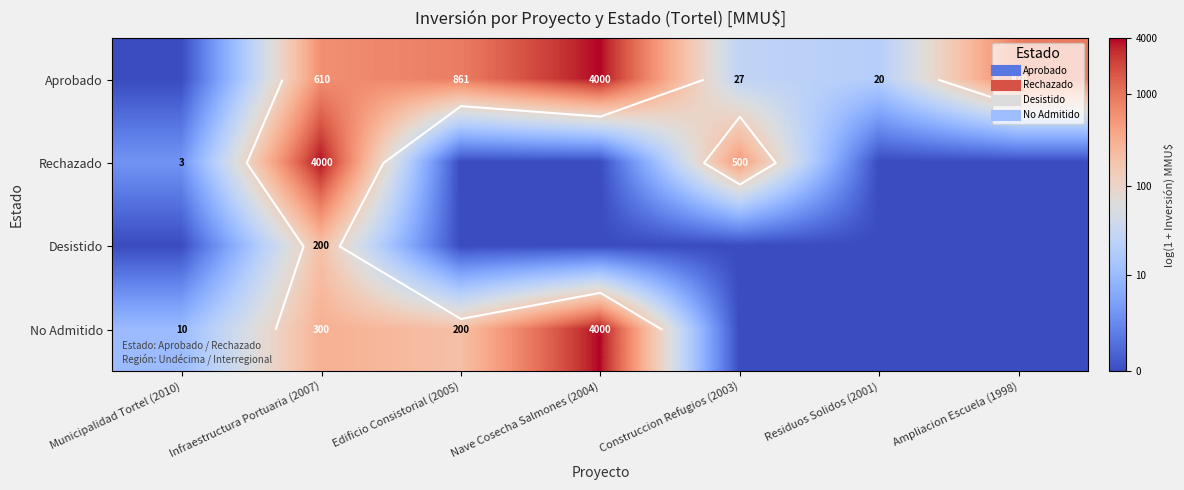

How many values in the Desistido series exceed 0?

1